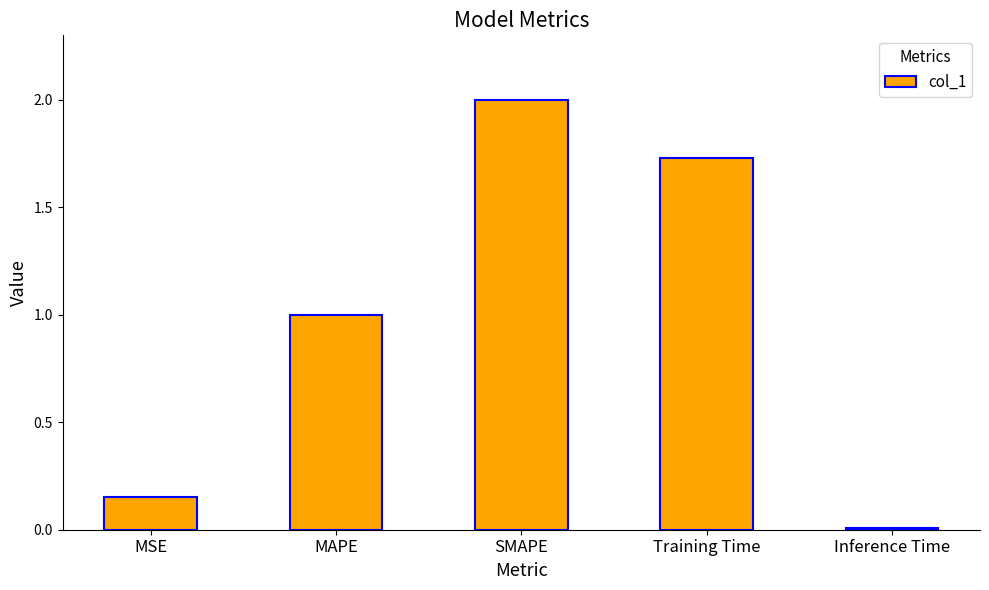

The value at SMAPE is 2.9. True or false?

False